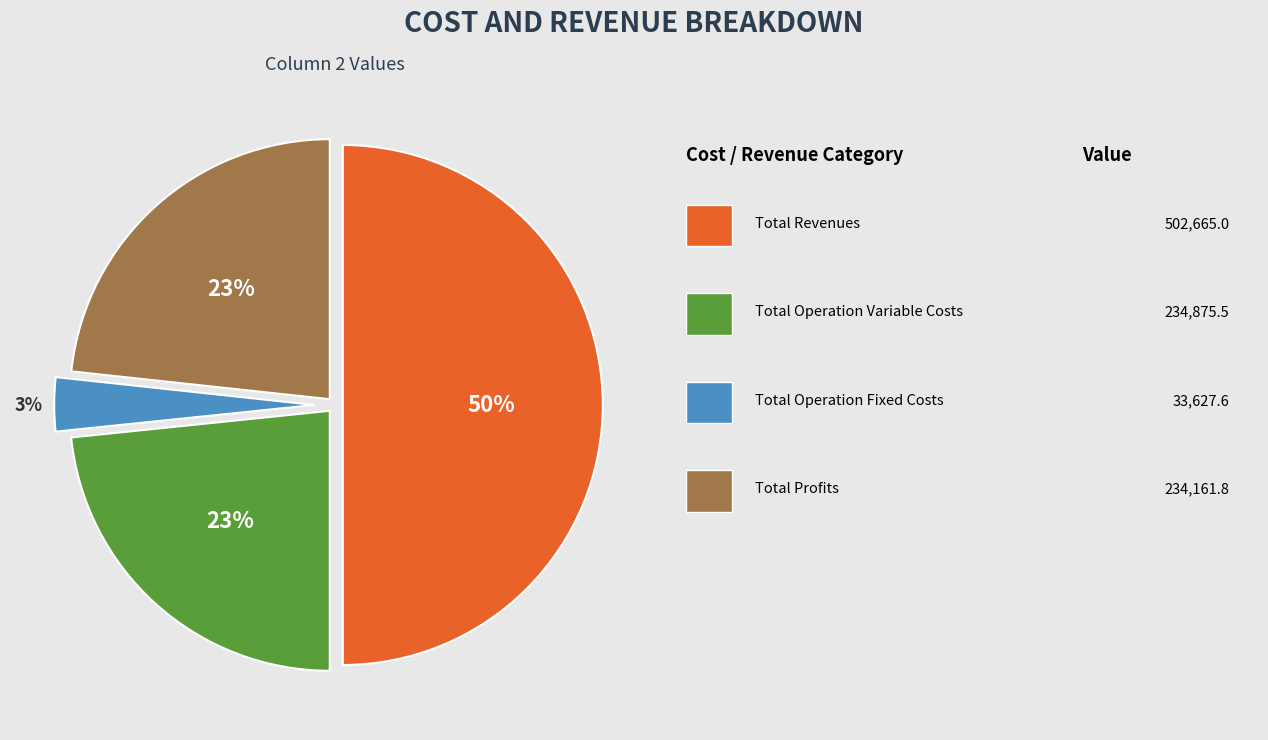

To the nearest percent, what is the average slice percentage?

25%